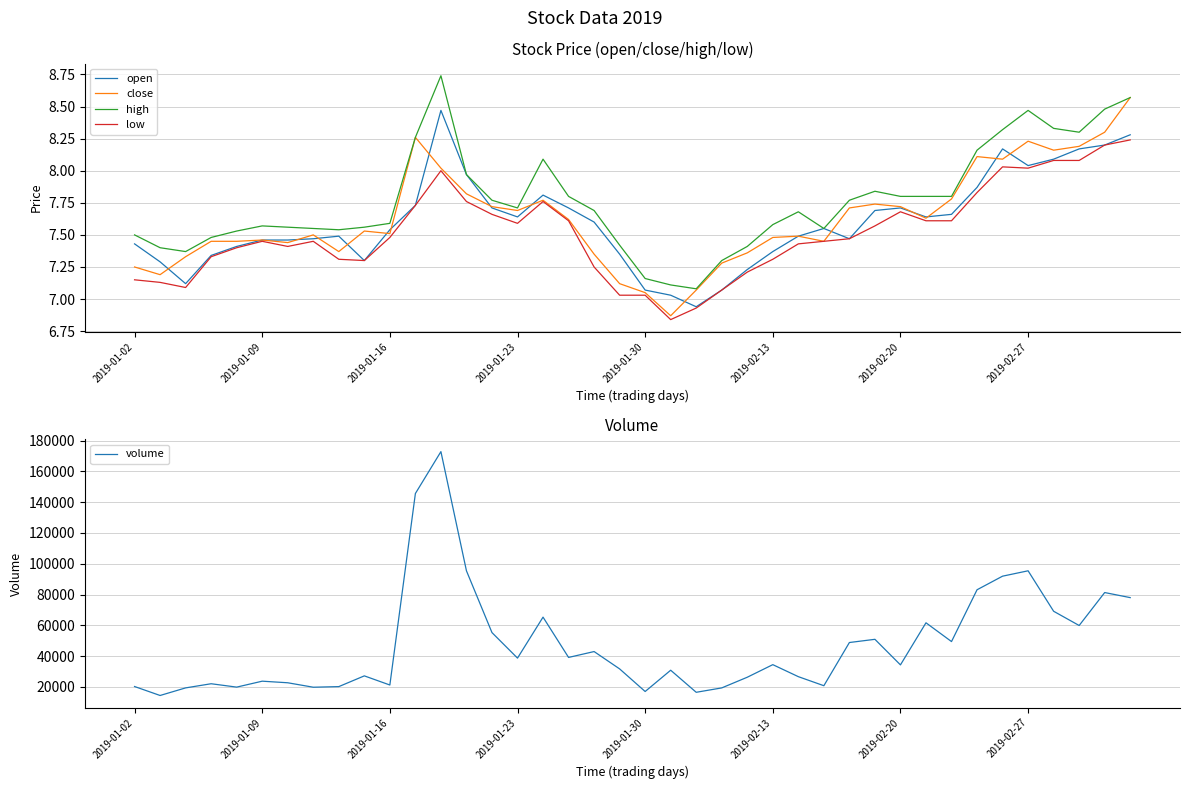

At which label does open first exceed 7?

2019-01-02